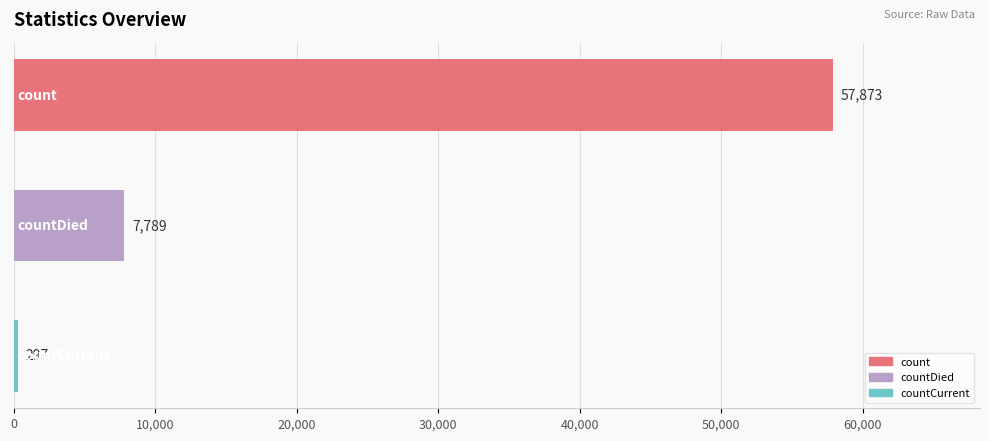

What is the value of the 3rd bar from the top?

297